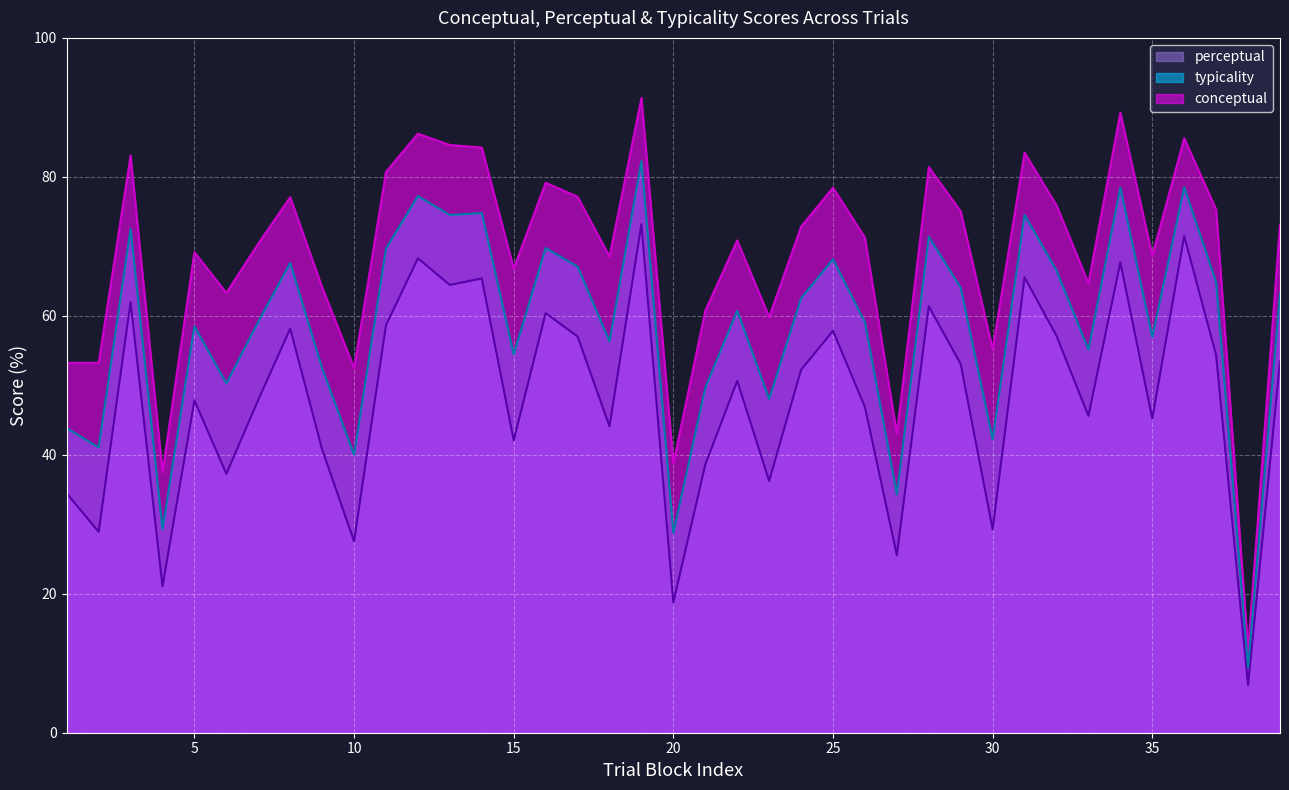

At which label is typicality closest to 45?

1